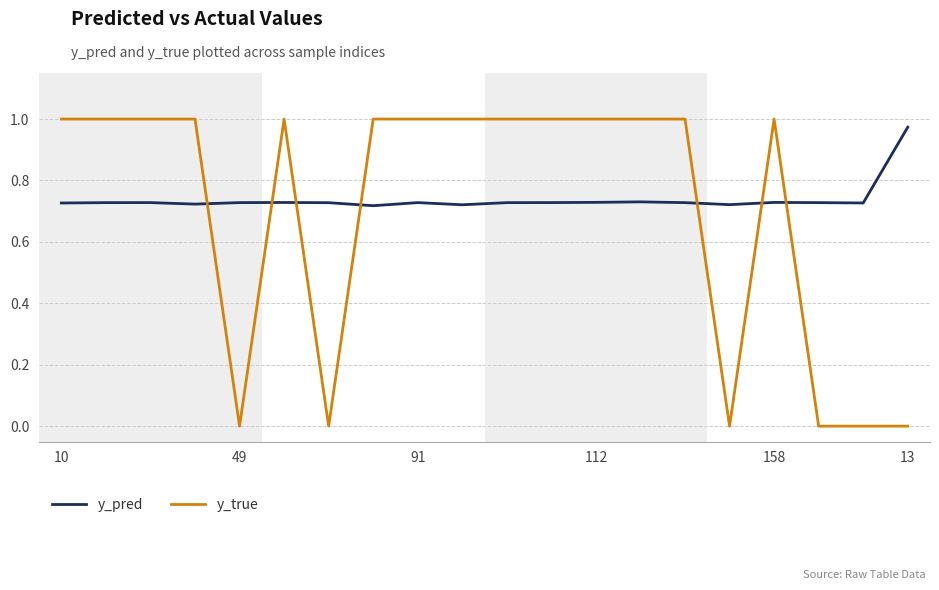

How many intersections are there between y_pred and y_true?

7